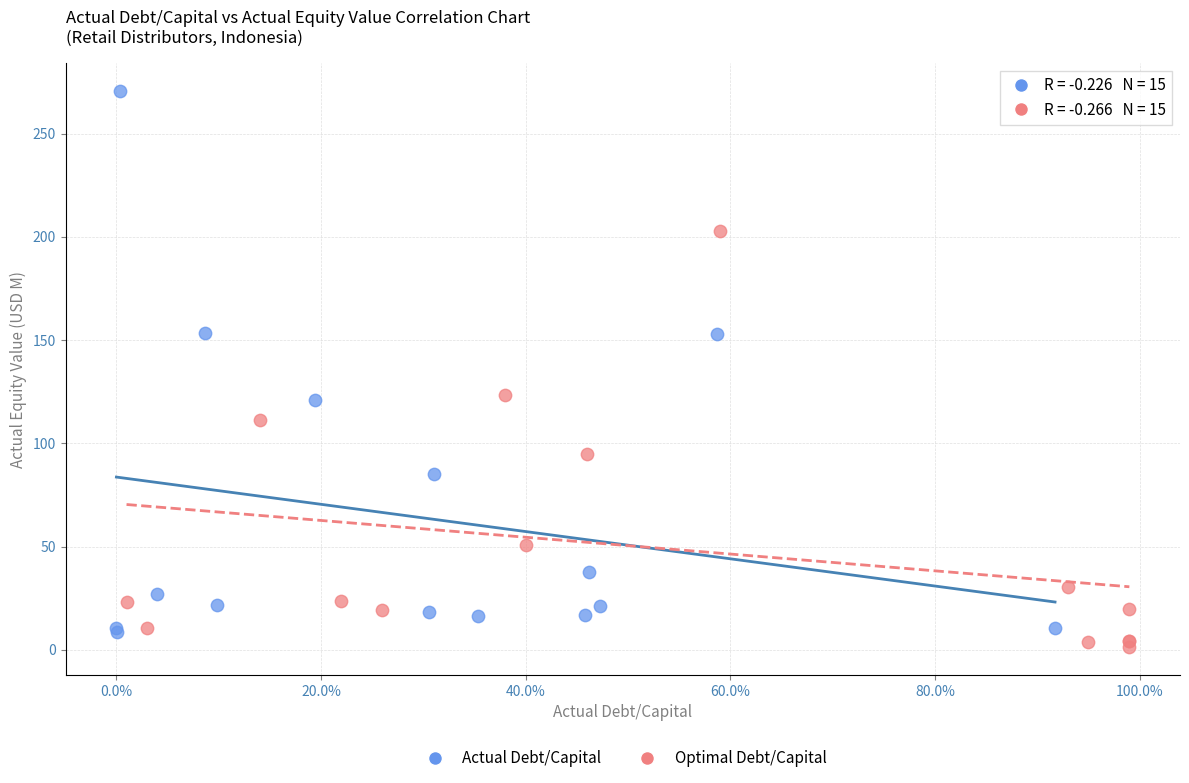

Which series reaches the minimum Y coordinate?

Optimal Debt/Capital